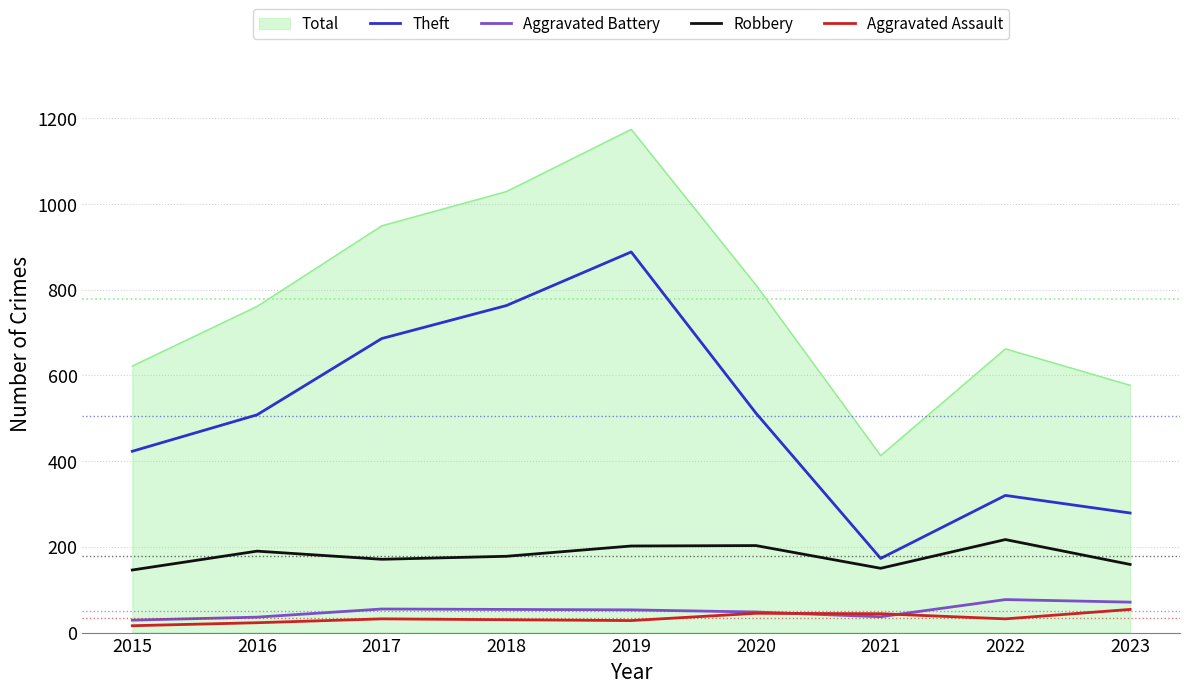

Between 2015 and 2017, which series saw the biggest shift?

Total